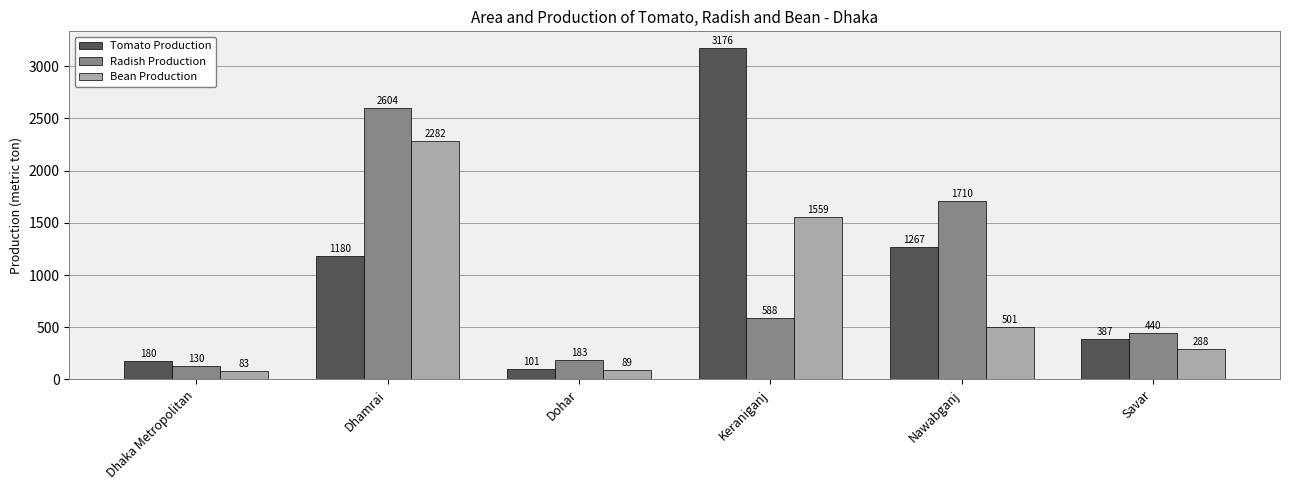

At how many categories does at least one series exceed 2172?

2